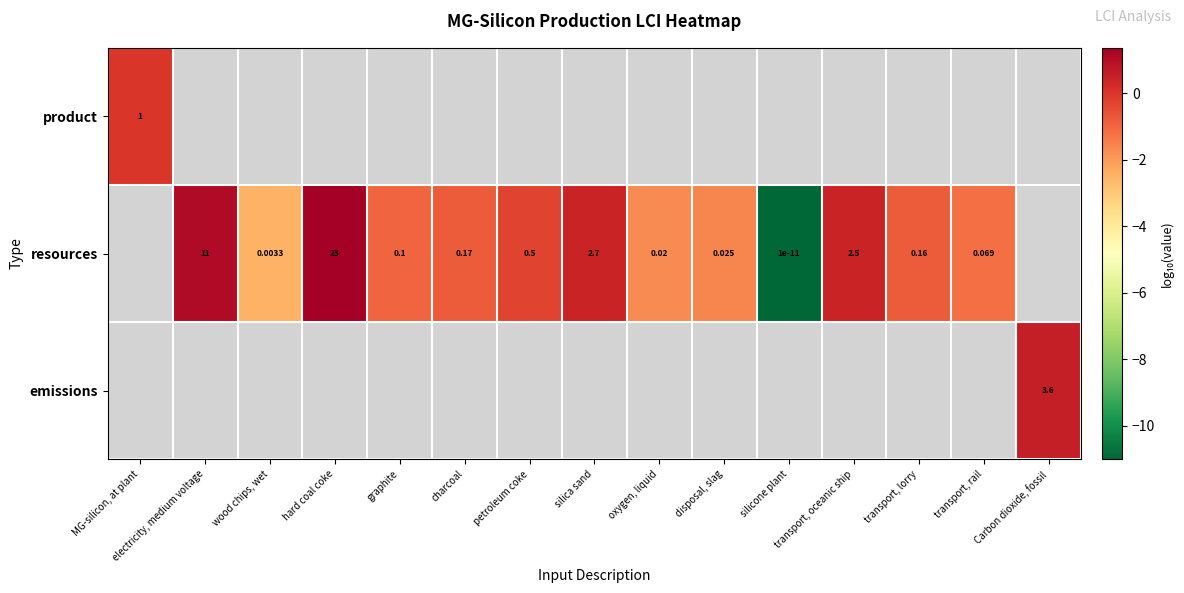

Is the value of emissions at transport, oceanic ship greater than the value of product at oxygen, liquid?

No